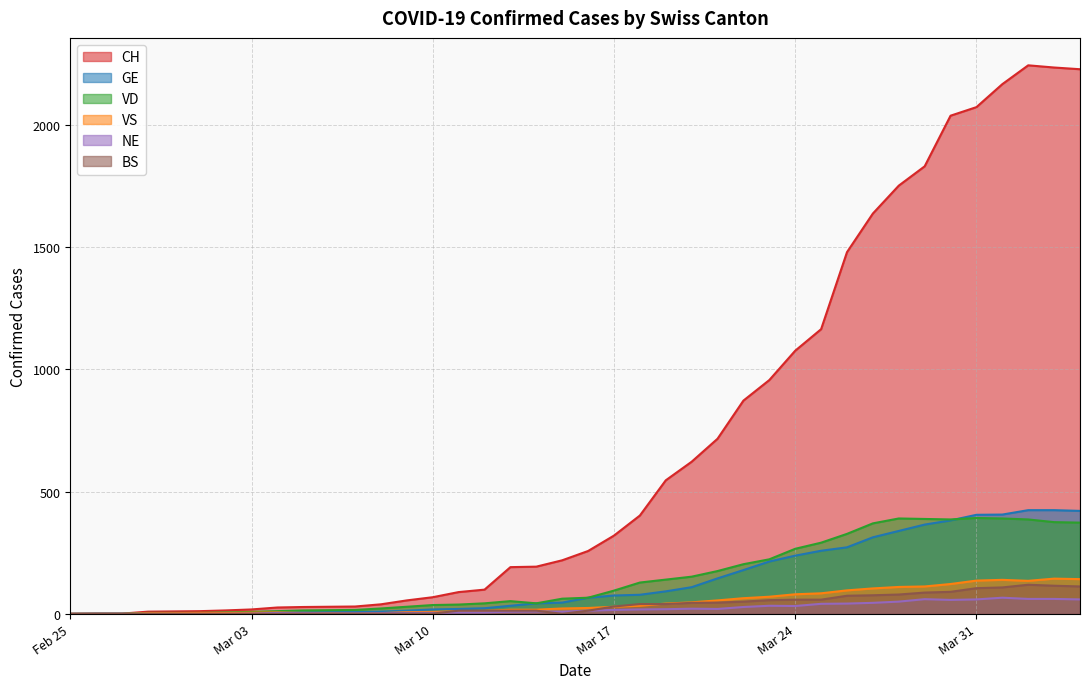

True or false: NE and CH intersect in this chart.

False